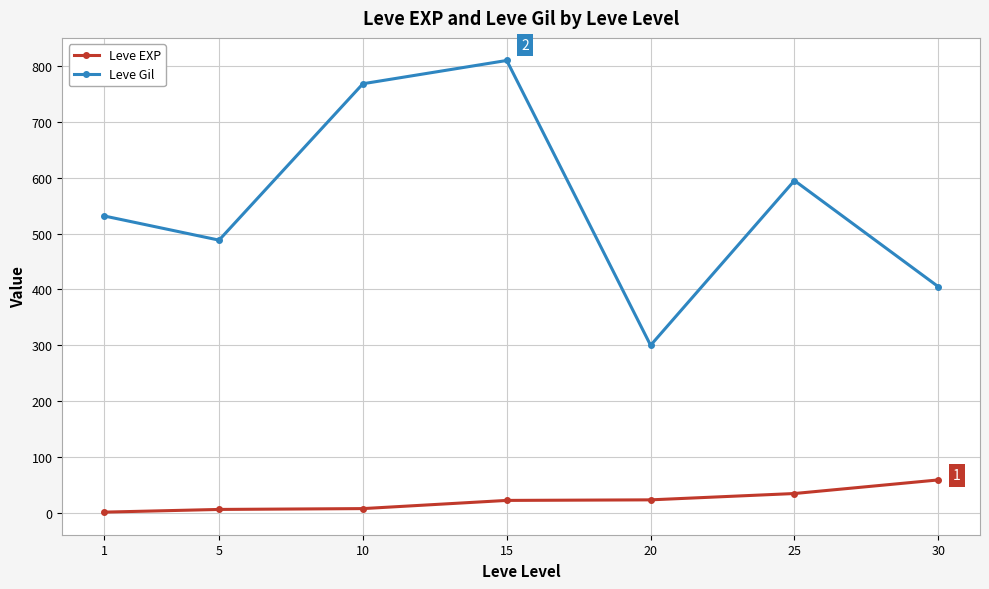

What is the spread (max minus min) of values at 20?

276.7